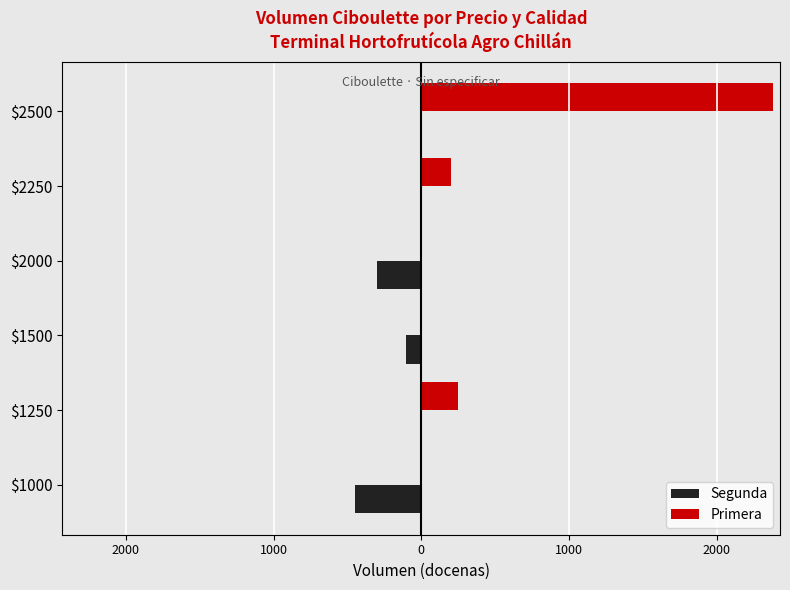

What is the average value of the Primera series?

472